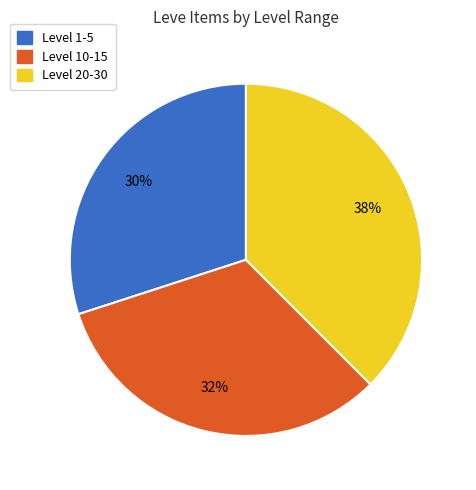

Is the sum of Level 1-5 and Level 10-15 greater than half?

Yes